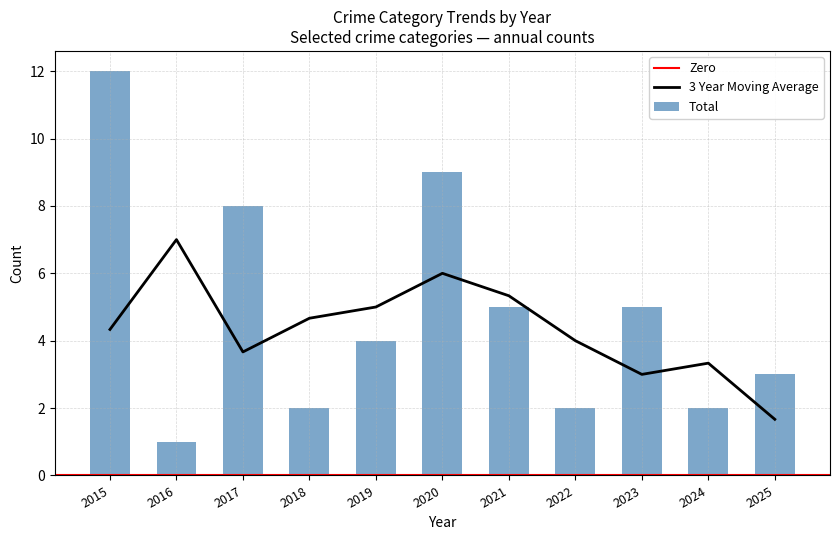

List the labels in order of 3 Year Moving Average value, smallest first.

2025, 2023, 2024, 2017, 2022, 2015, 2018, 2019, 2021, 2020, 2016